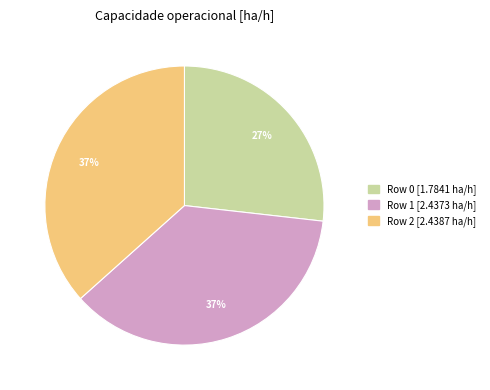

Do Row 2 and Row 0 together represent more than half of the pie?

Yes